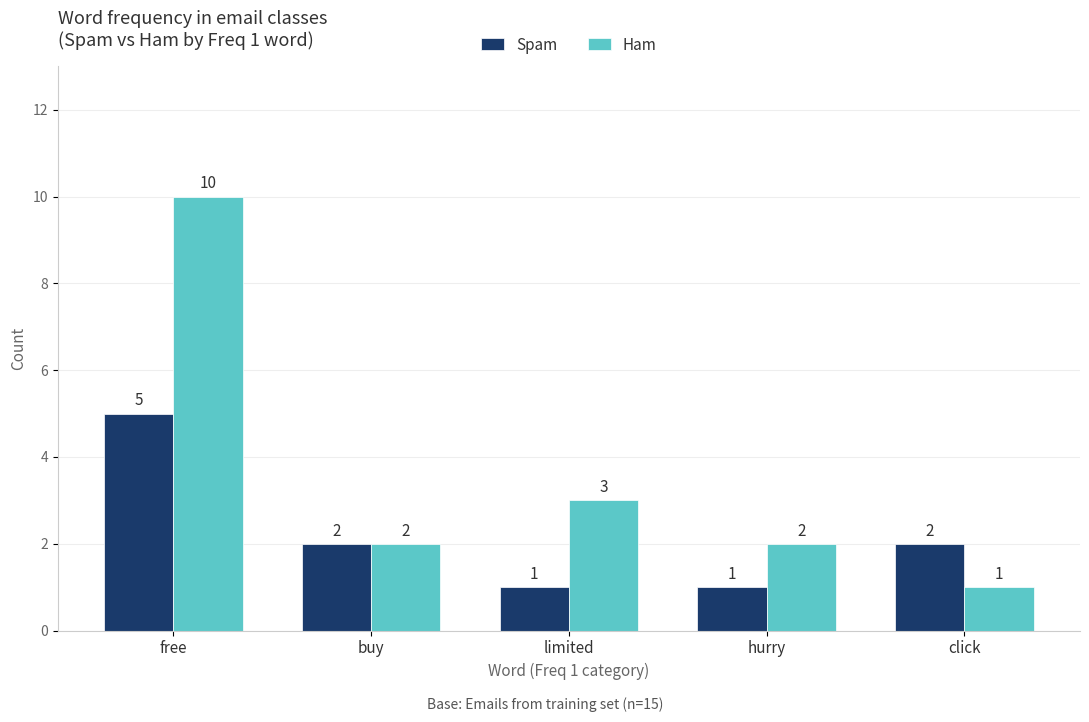

What is the difference between the second highest and minimum values in the Spam series?

1